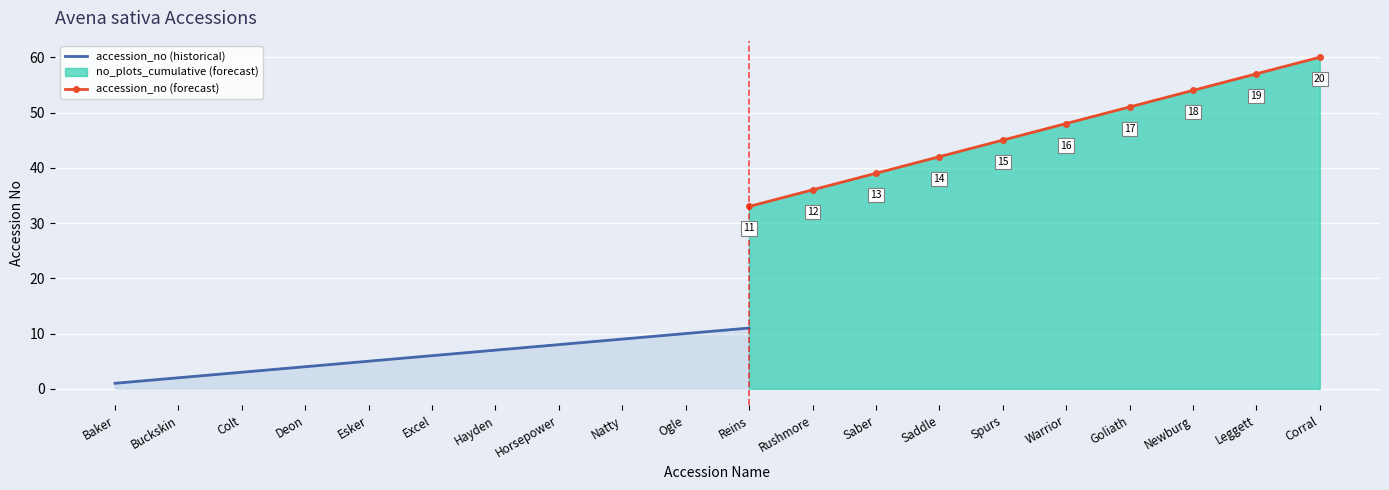

Rank the series by their average value, from highest to lowest.

no_plots_cumulative, accession_no